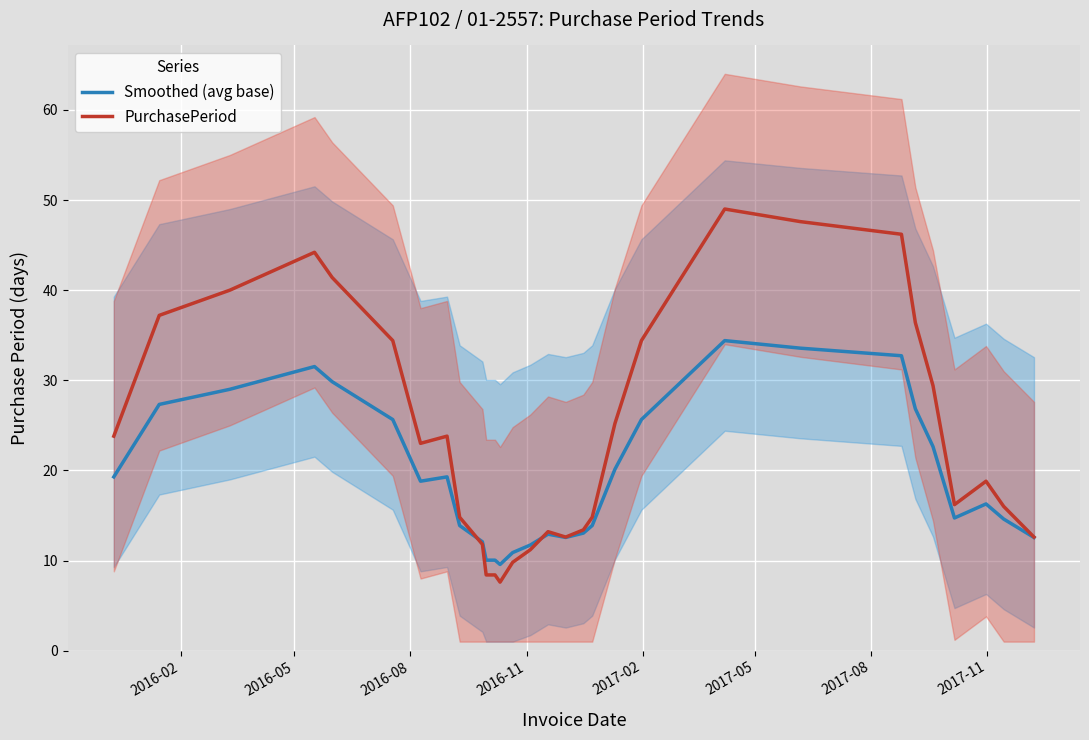

What is the maximum value for PurchasePeriod?

49.0